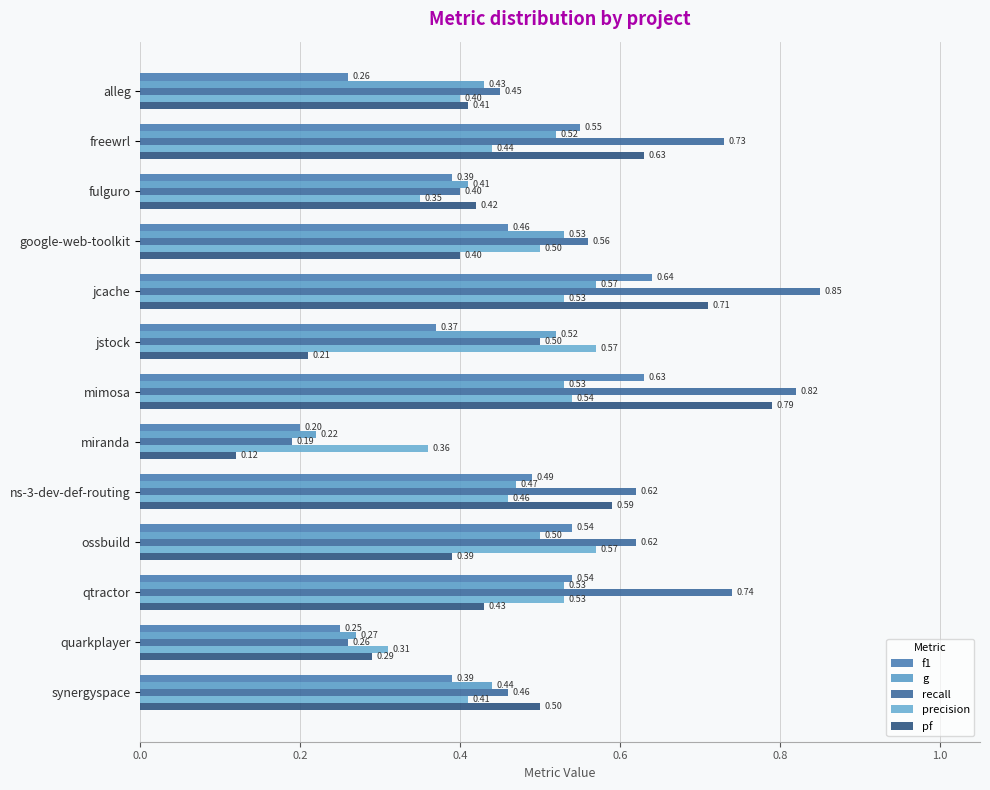

What is the sum of all precision values?

6.0